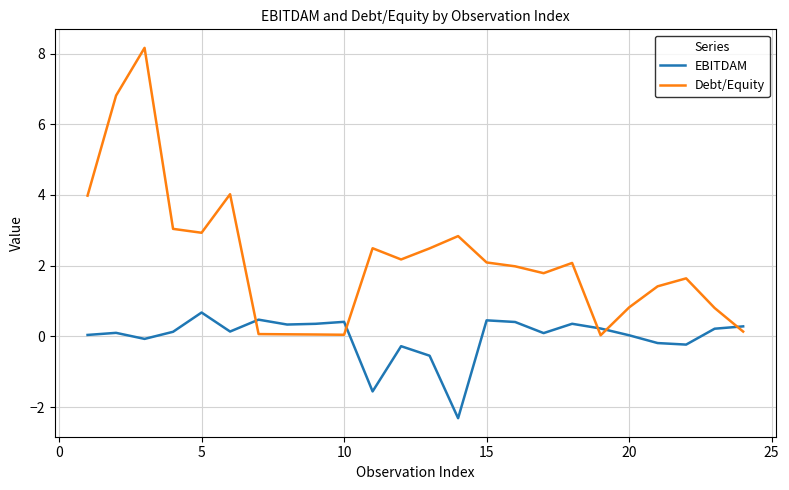

What is the maximum value for Debt/Equity?

8.2